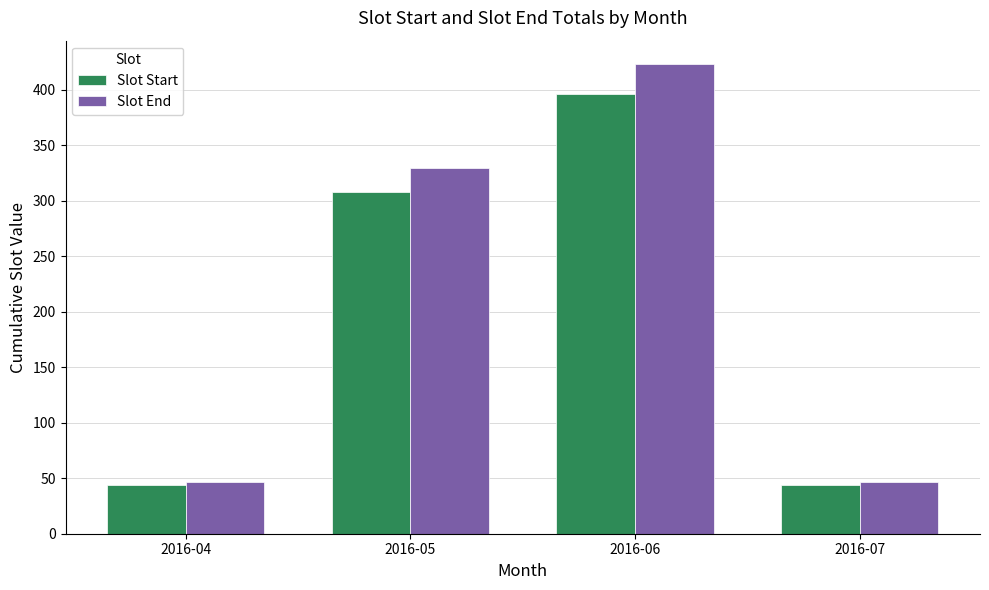

What is the value of the Slot End bar at the 1st from the left?

47